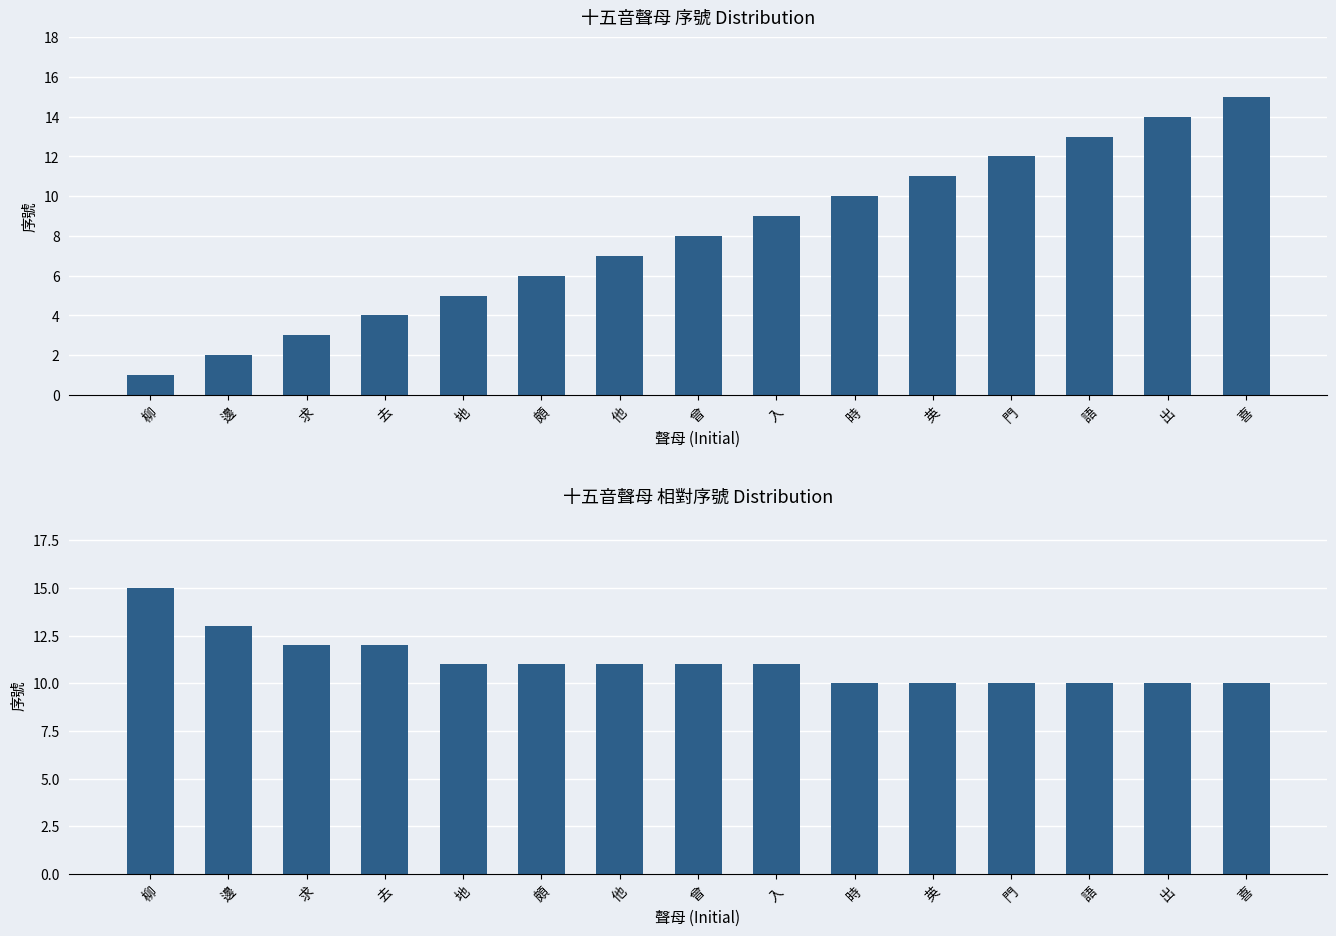

Reading right to left, extract all data points from this chart.

喜=10	出=10	語=10	門=10	英=10	時=10	入=11	曾=11	他=11	頗=11	地=11	去=12	求=12	邊=13	柳=15